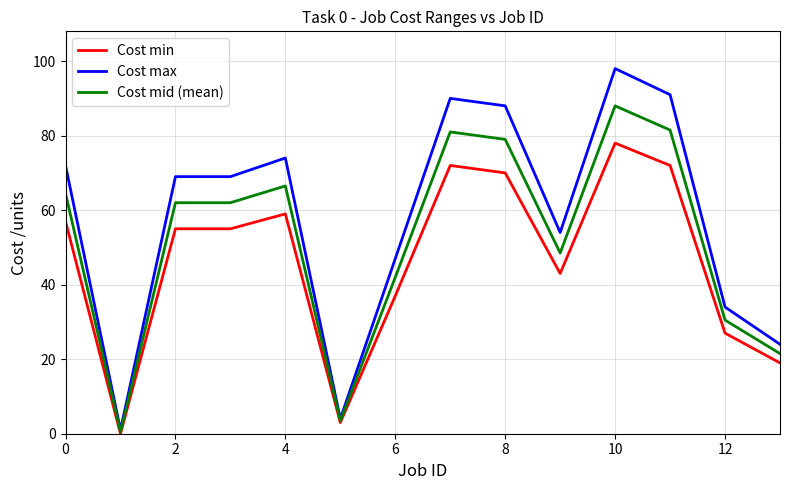

Which series has the largest range (max minus min)?

Cost max